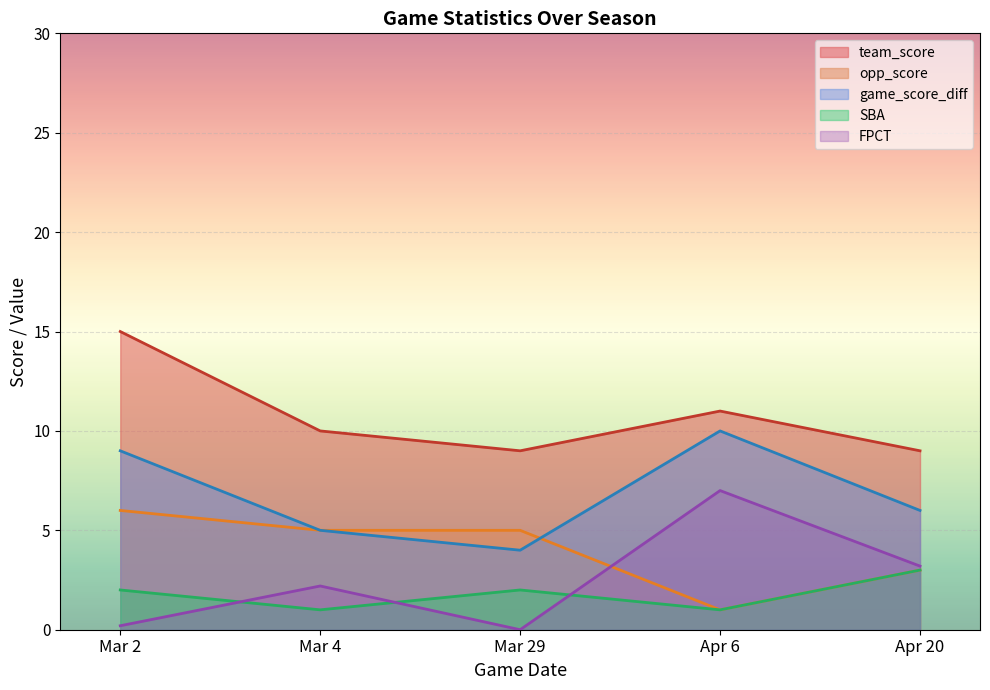

Which category has the lowest value across all series?

Mar 29